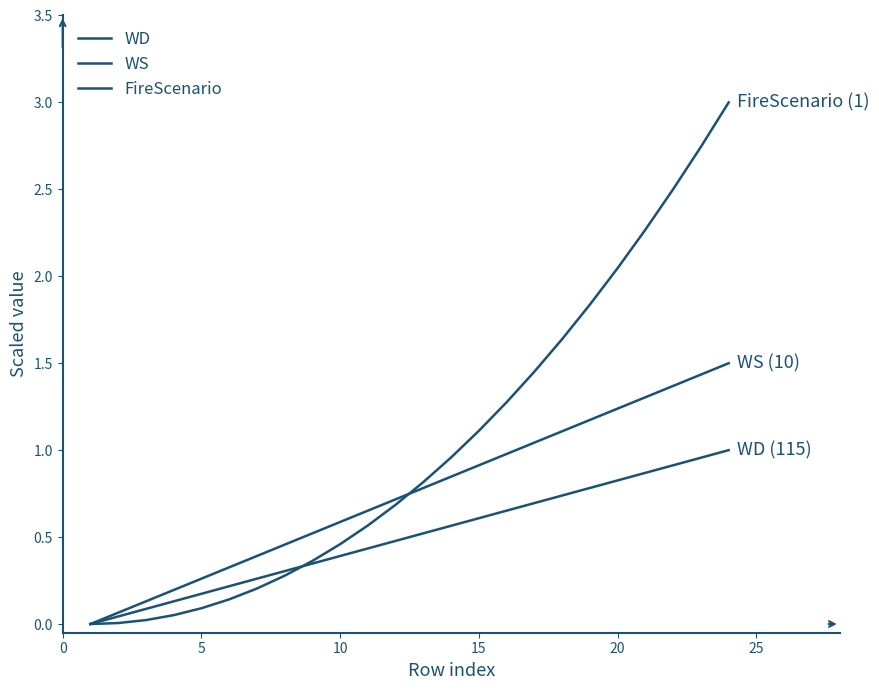

Does the chart have visible grid lines?

No